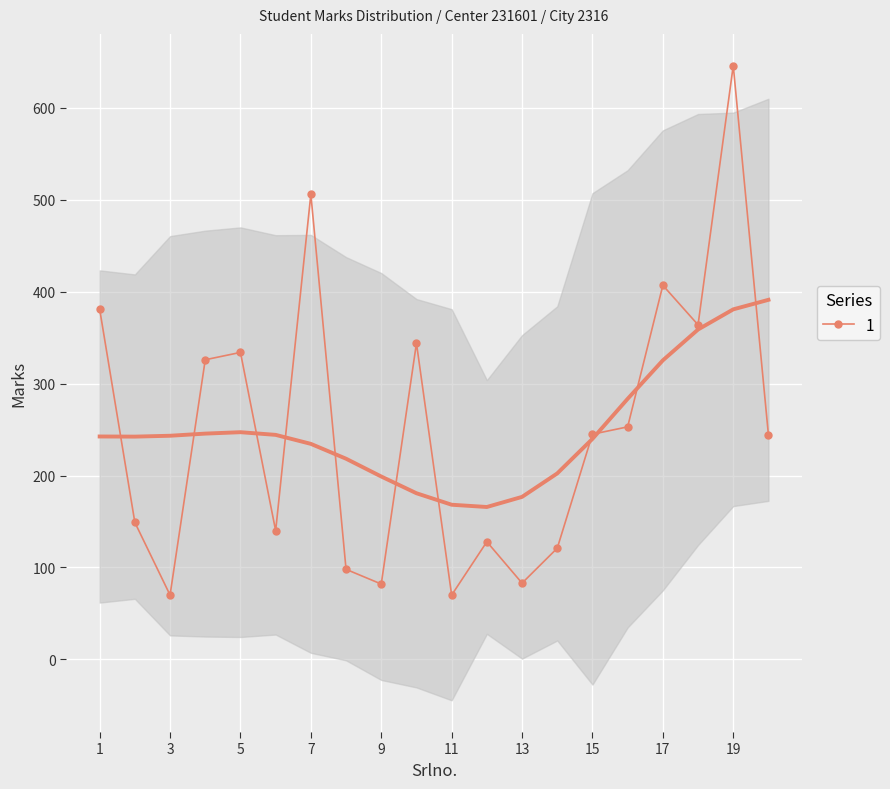

Which category has the highest value across all series?

19